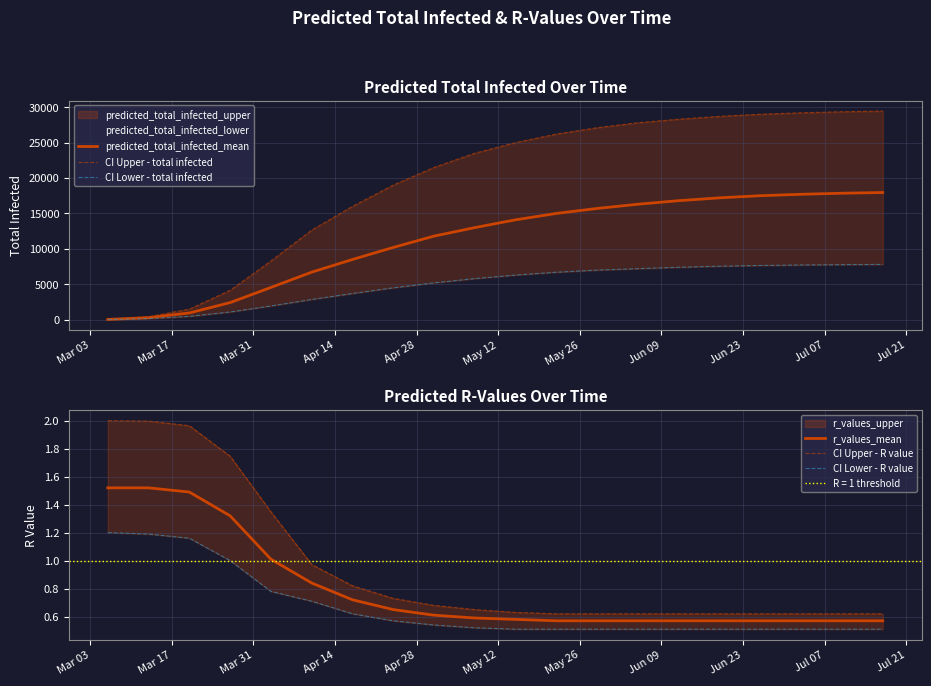

What is the maximum value for predicted_total_infected_mean?

17950